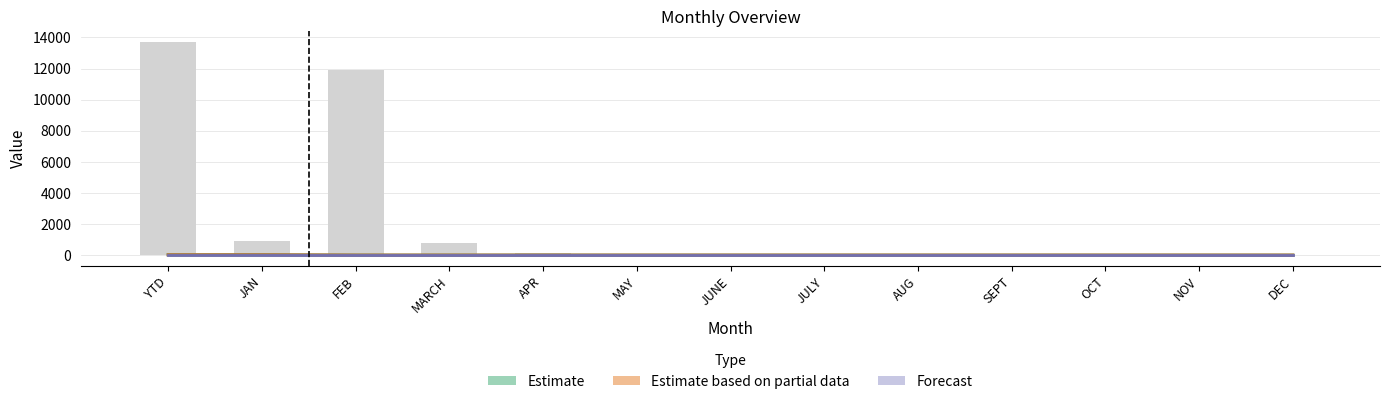

At how many categories does at least one series exceed 1420?

2